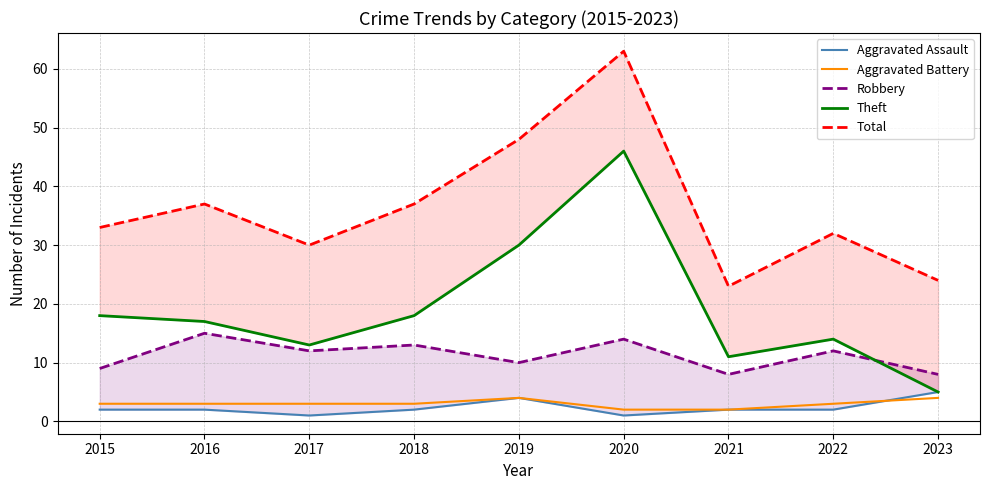

Does the chart have visible grid lines?

Yes